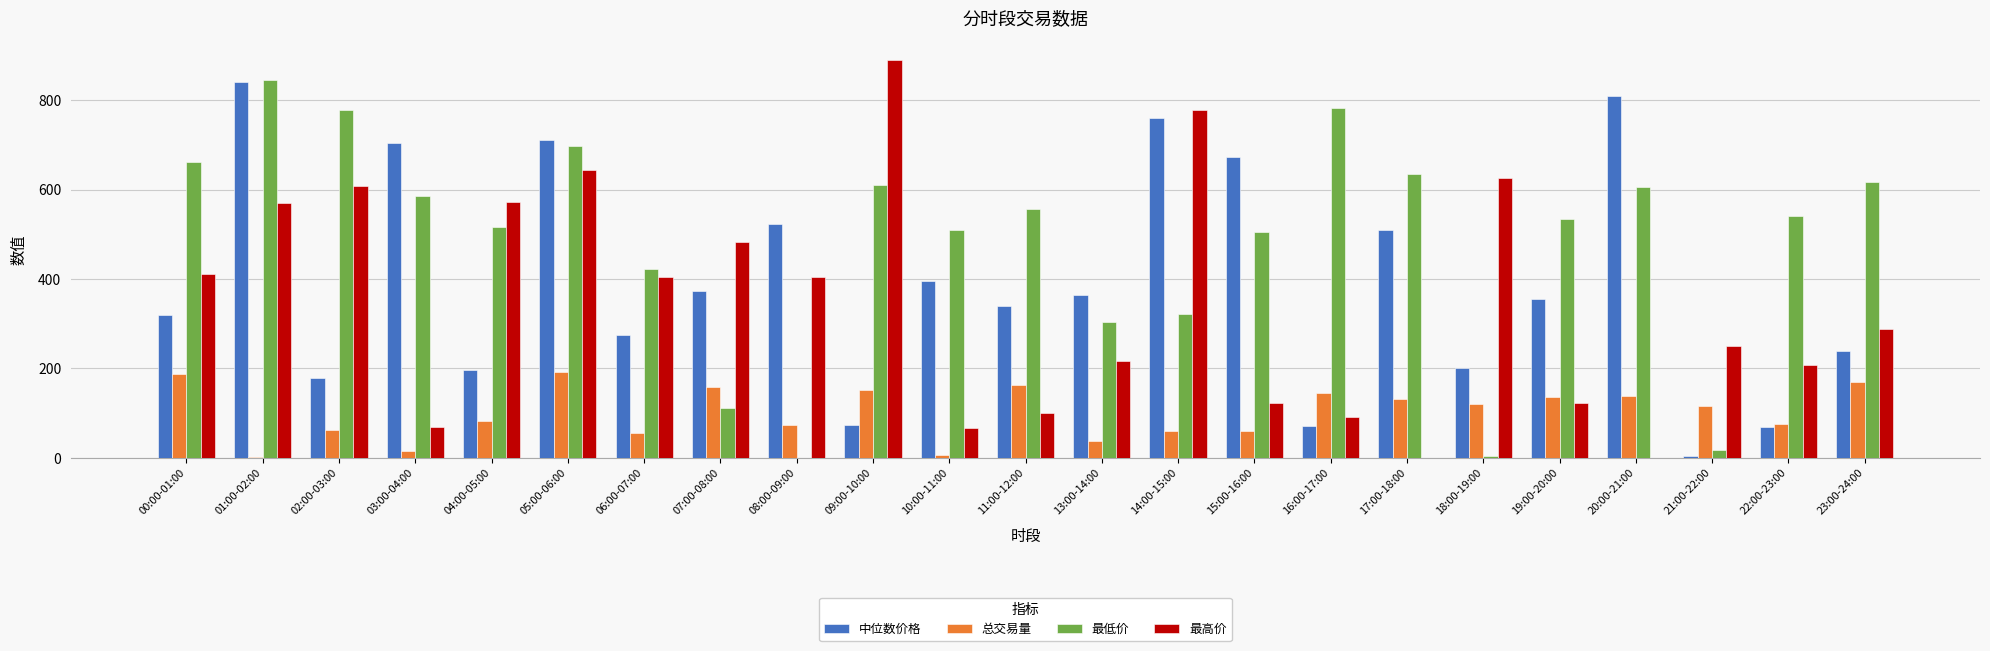

True or false: 总交易量 has a value of 137.3 at 19:00-20:00.

True